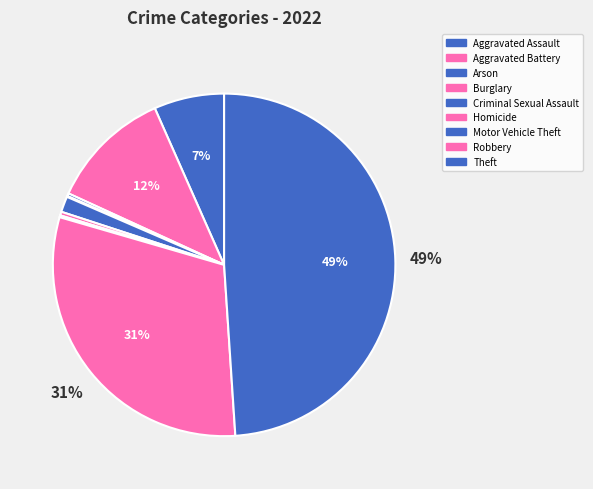

What is the largest slice in the pie chart?

Theft